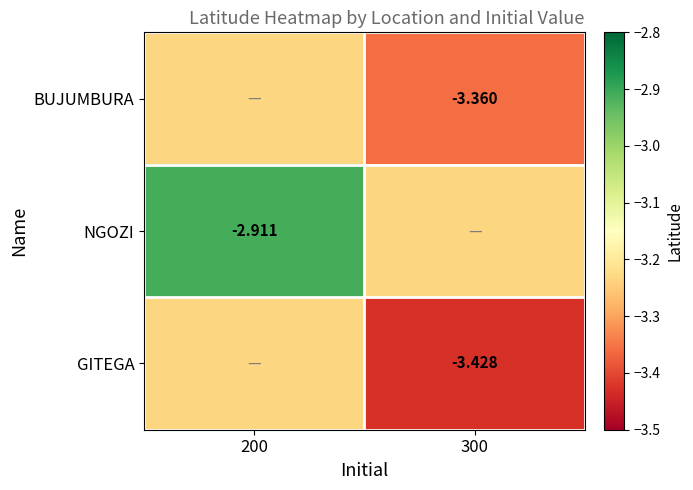

List the labels in order of BUJUMBURA value, largest first.

200, 300